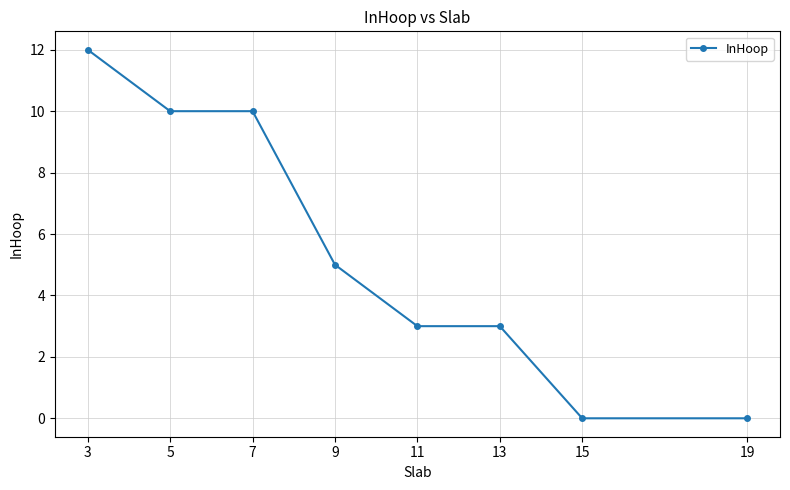

What is the maximum value shown in the chart?

12